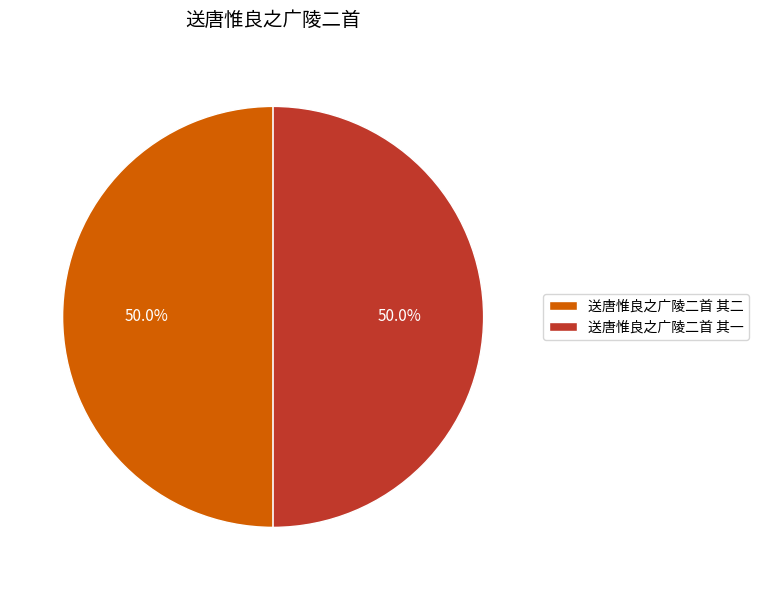

To the nearest percent, what is the average slice percentage?

50%